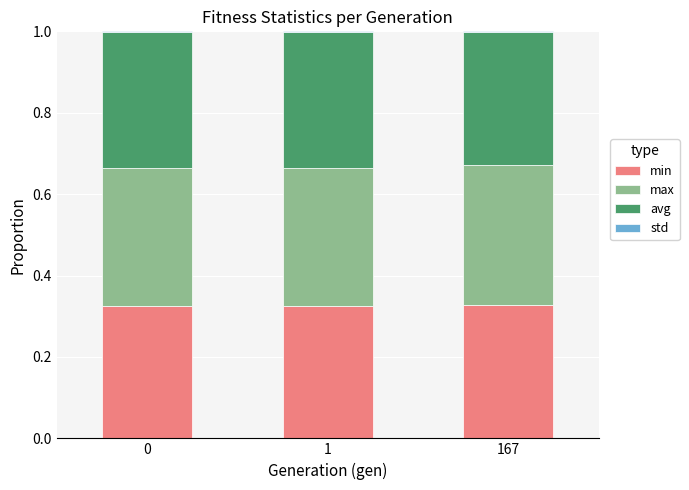

What is the sum of all min values?

1.0